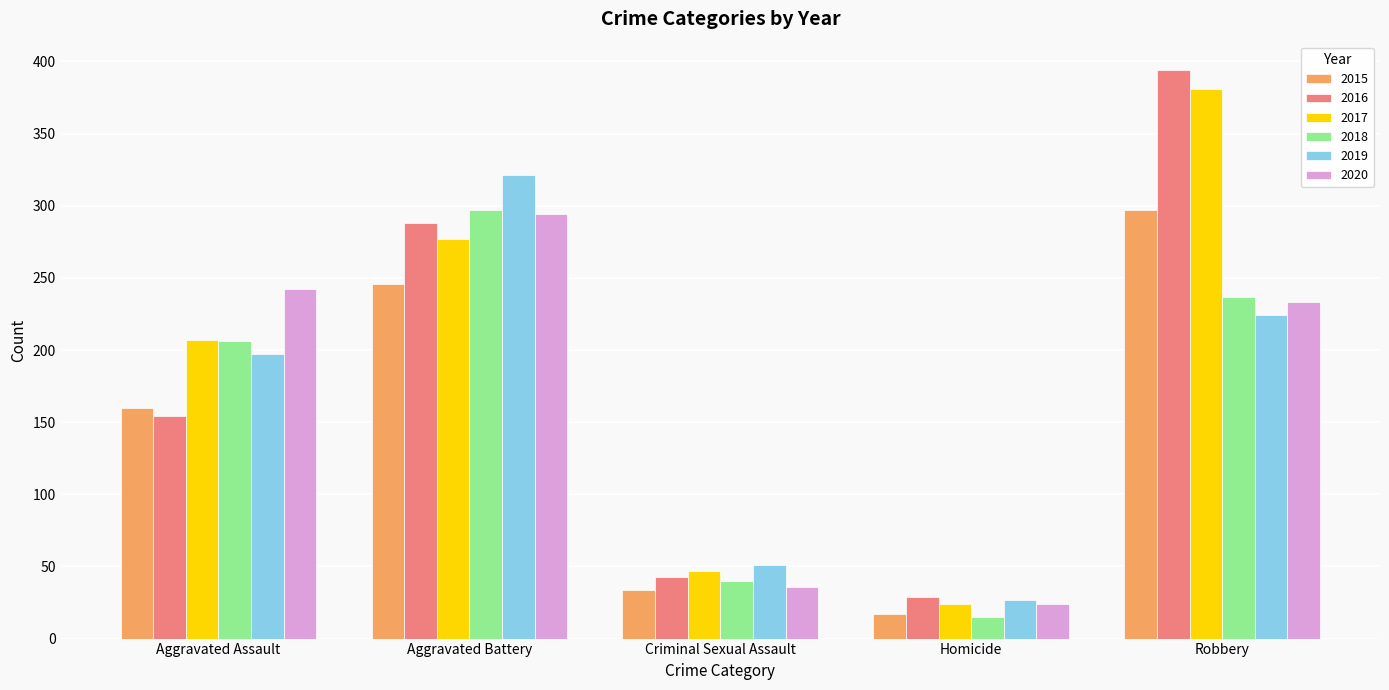

The value of 2015 at Aggravated Battery is 246. True or false?

True